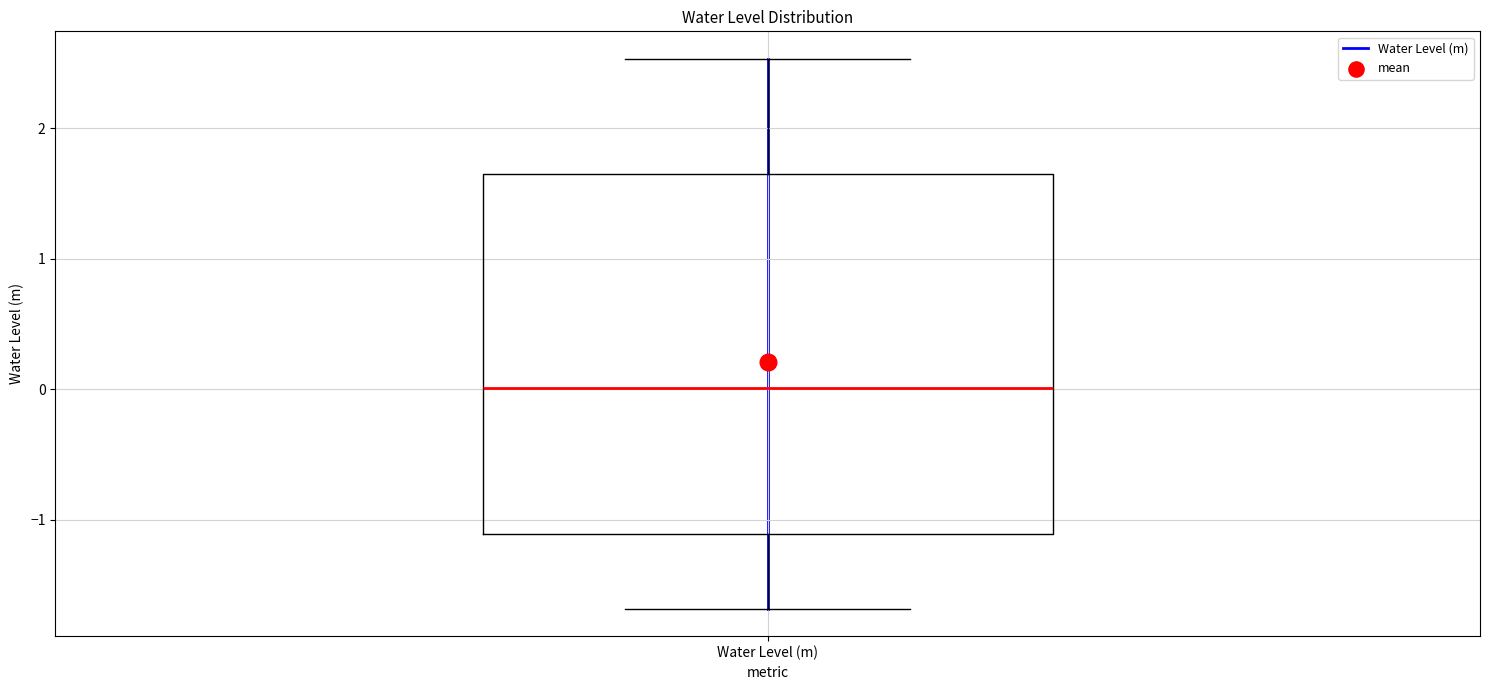

Where does the upper whisker of the box for Water Level (m) end on the y-axis? The values are not printed on the chart, so give them approximately, as read against the axis.

2.5